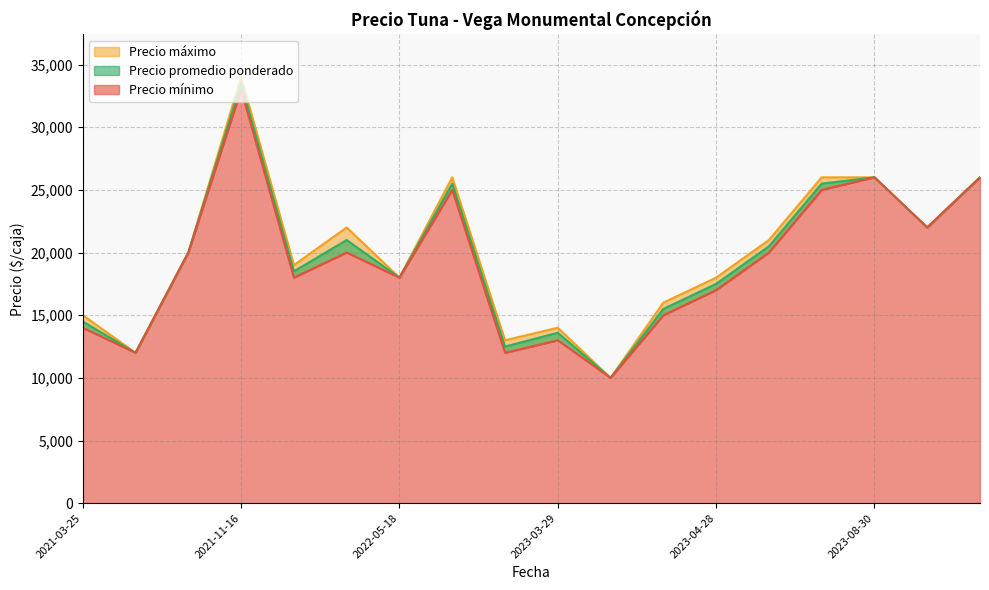

What are all the series names shown in the legend?

Precio promedio ponderado, Precio máximo, Precio mínimo